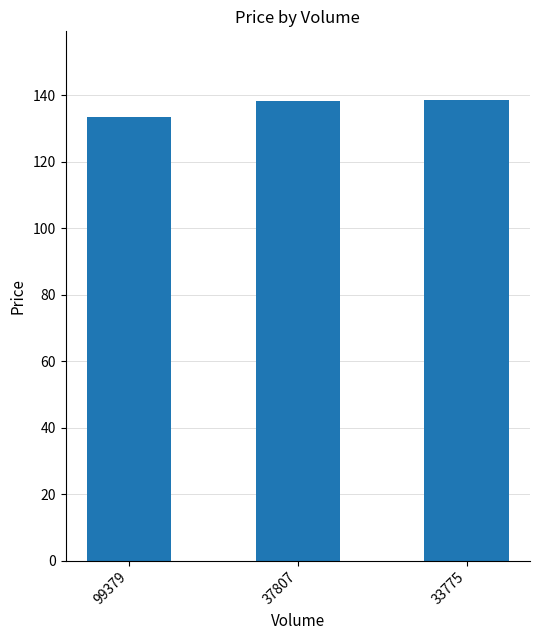

What is the ratio of the value at 99379 to the value at 33775?

1.0